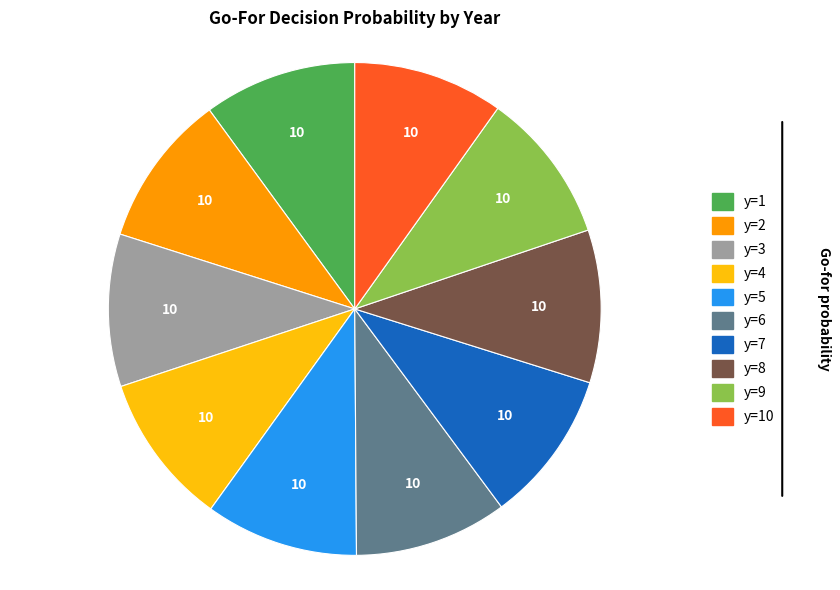

Does any single category account for the majority?

No